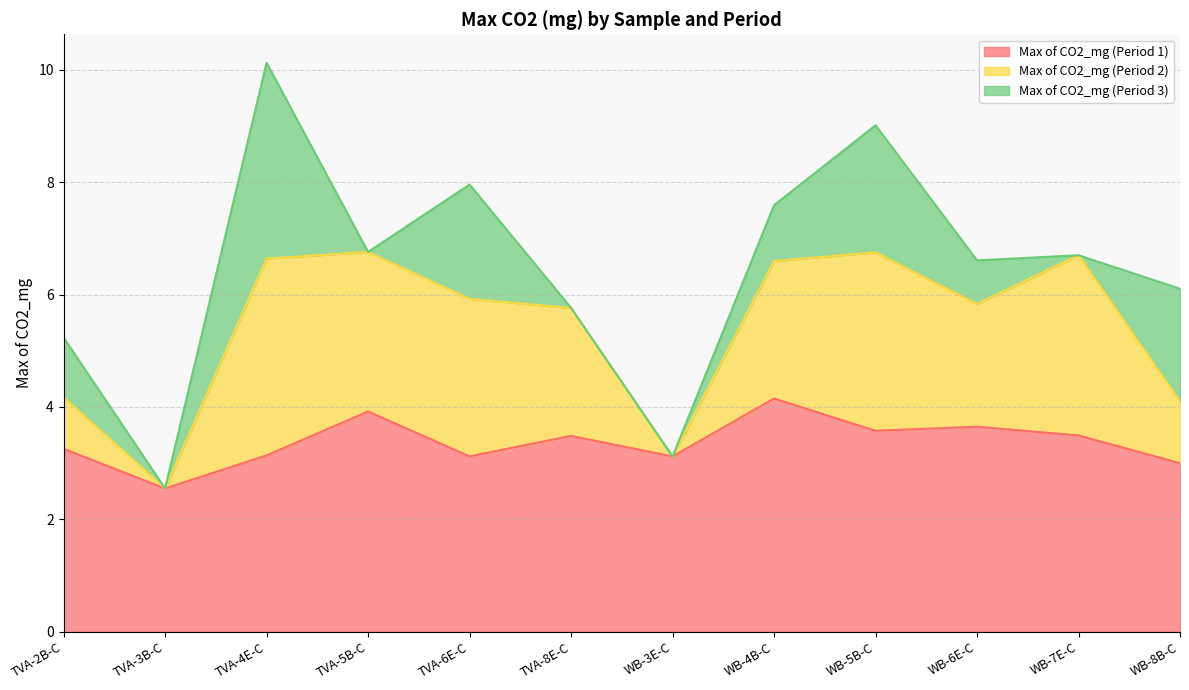

Rank the series by their maximum value, from highest to lowest.

Max of CO2_mg (Period 1), Max of CO2_mg (Period 2), Max of CO2_mg (Period 3)